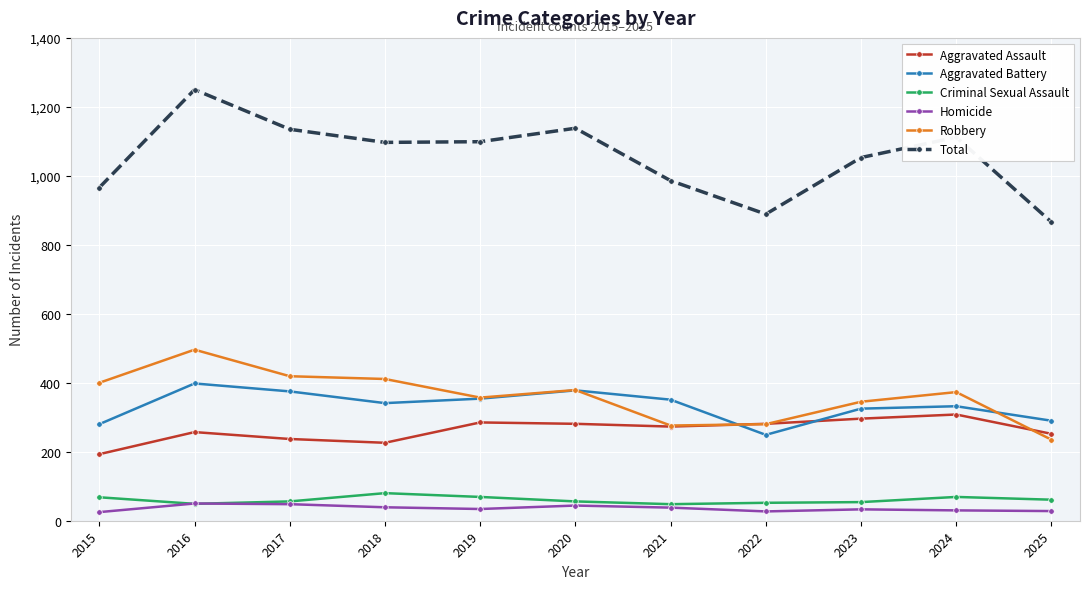

What is the value of the Criminal Sexual Assault point at the 11th from the left?

61